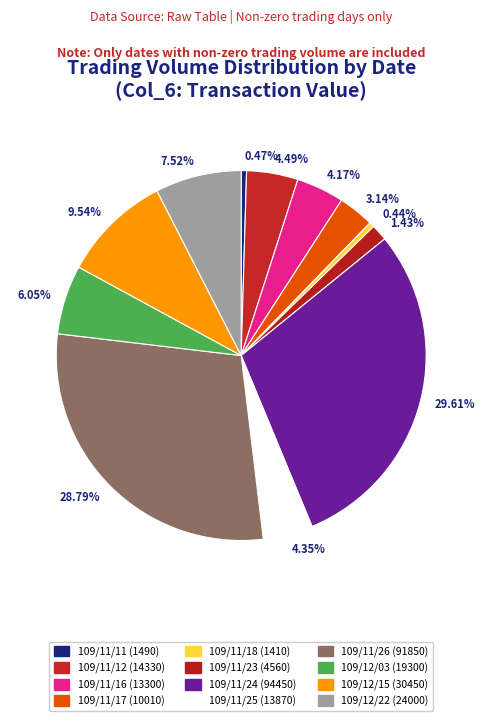

Is it true that 109/11/26 (91850) is 29% of the pie?

True